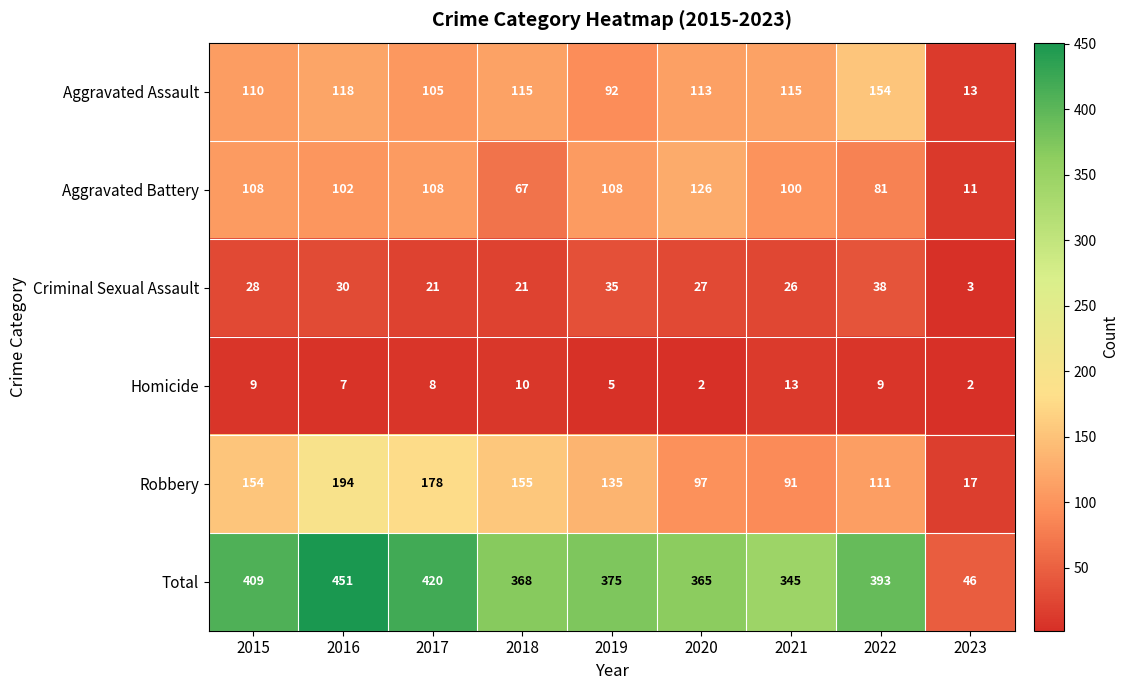

List the series in order of their peak value, lowest first.

Homicide, Criminal Sexual Assault, Aggravated Battery, Aggravated Assault, Robbery, Total